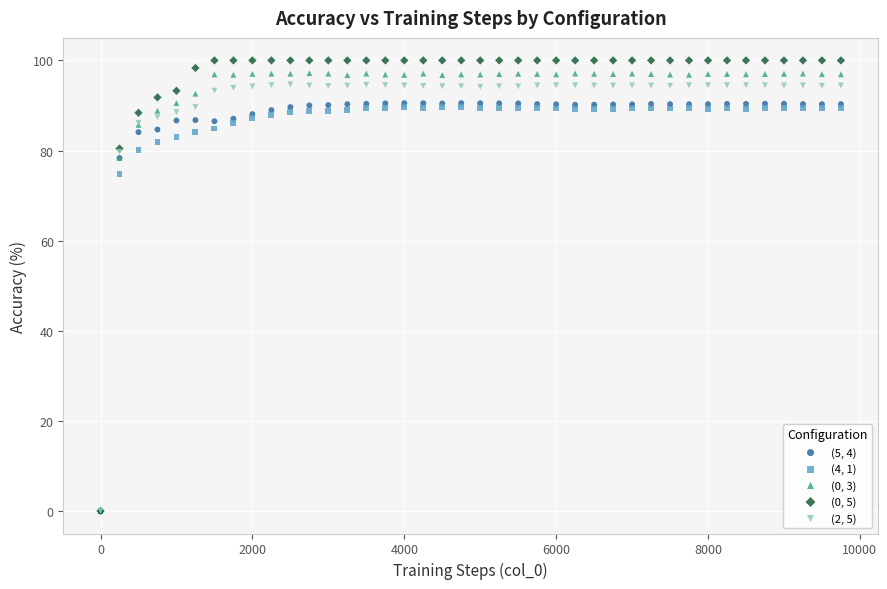

Across all series, what Y value is closest to 50?

74.7